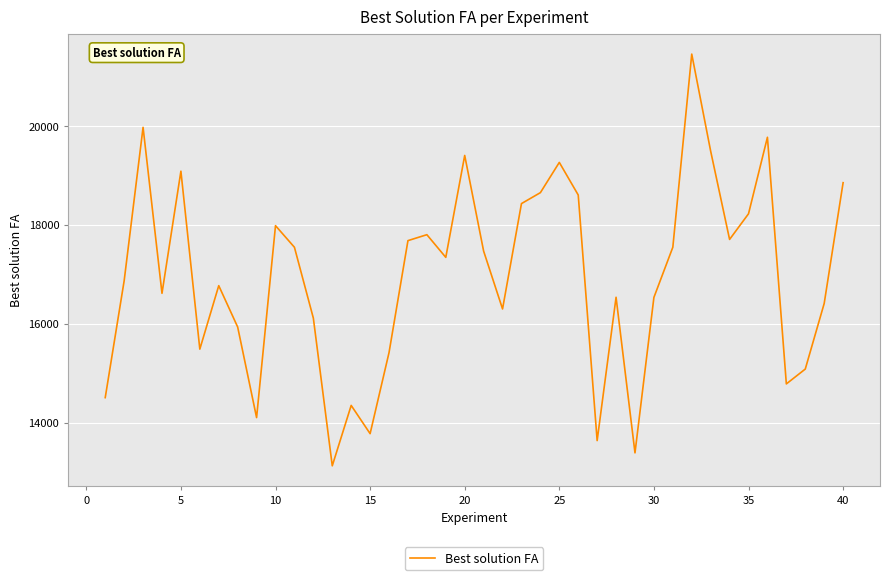

What is the smallest value displayed?

13126.7